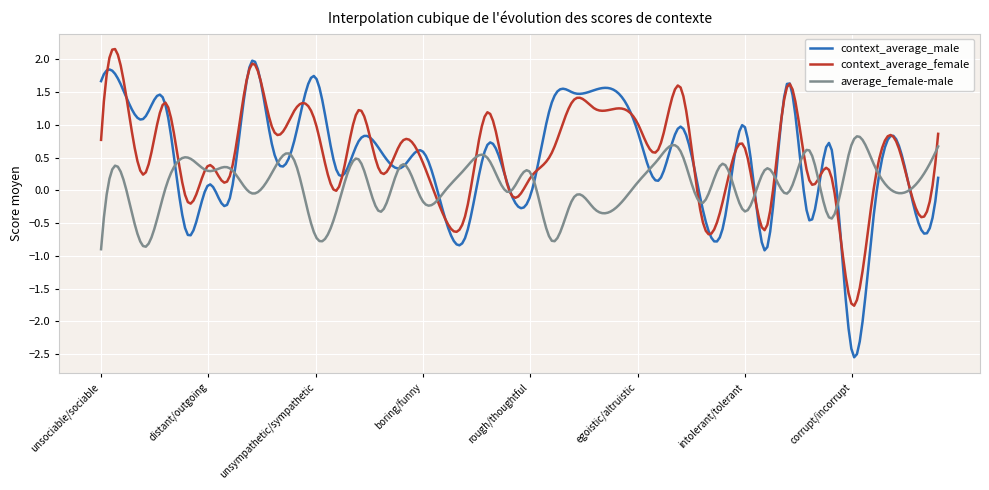

Is this an area chart (filled region under the line)?

No